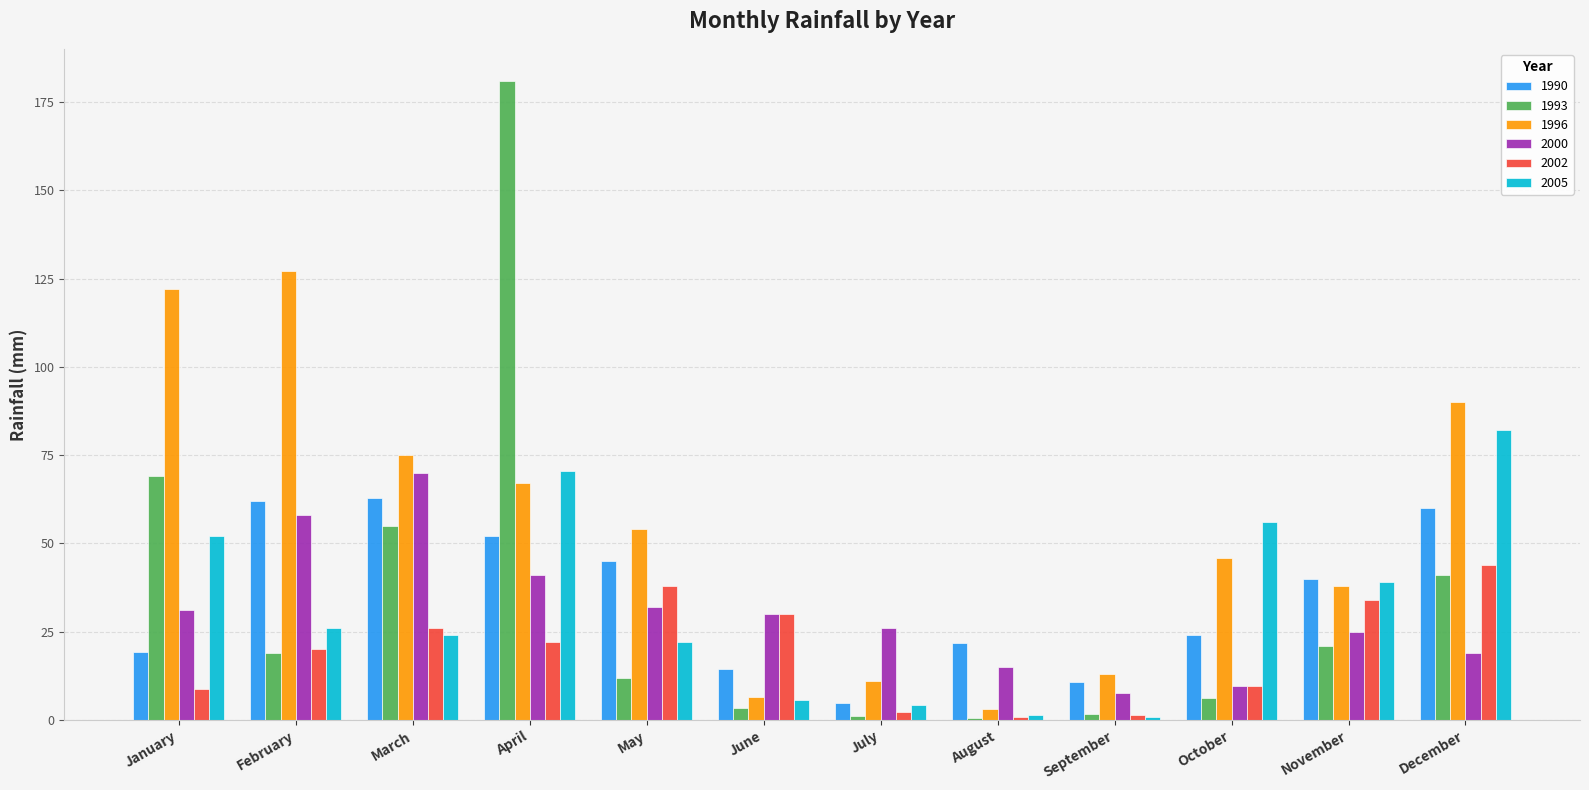

Which series has the widest spread of values?

1993